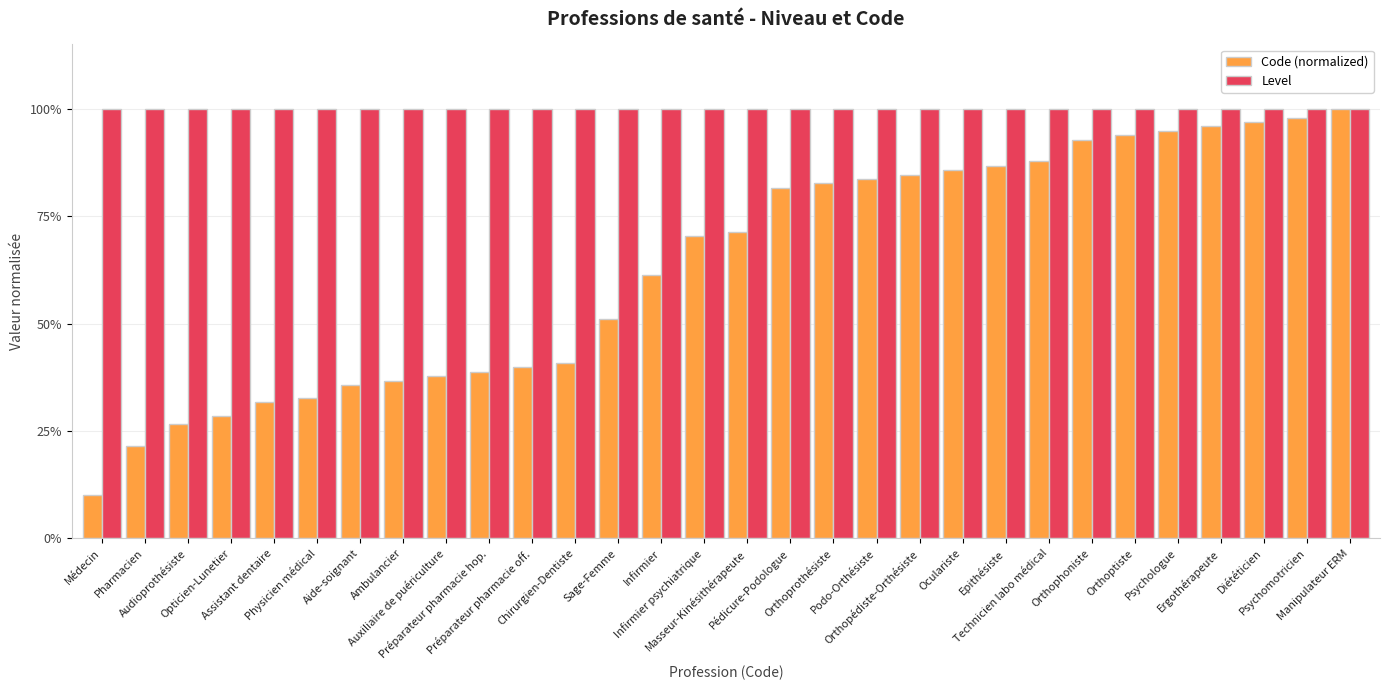

Does the chart contain any negative values?

No